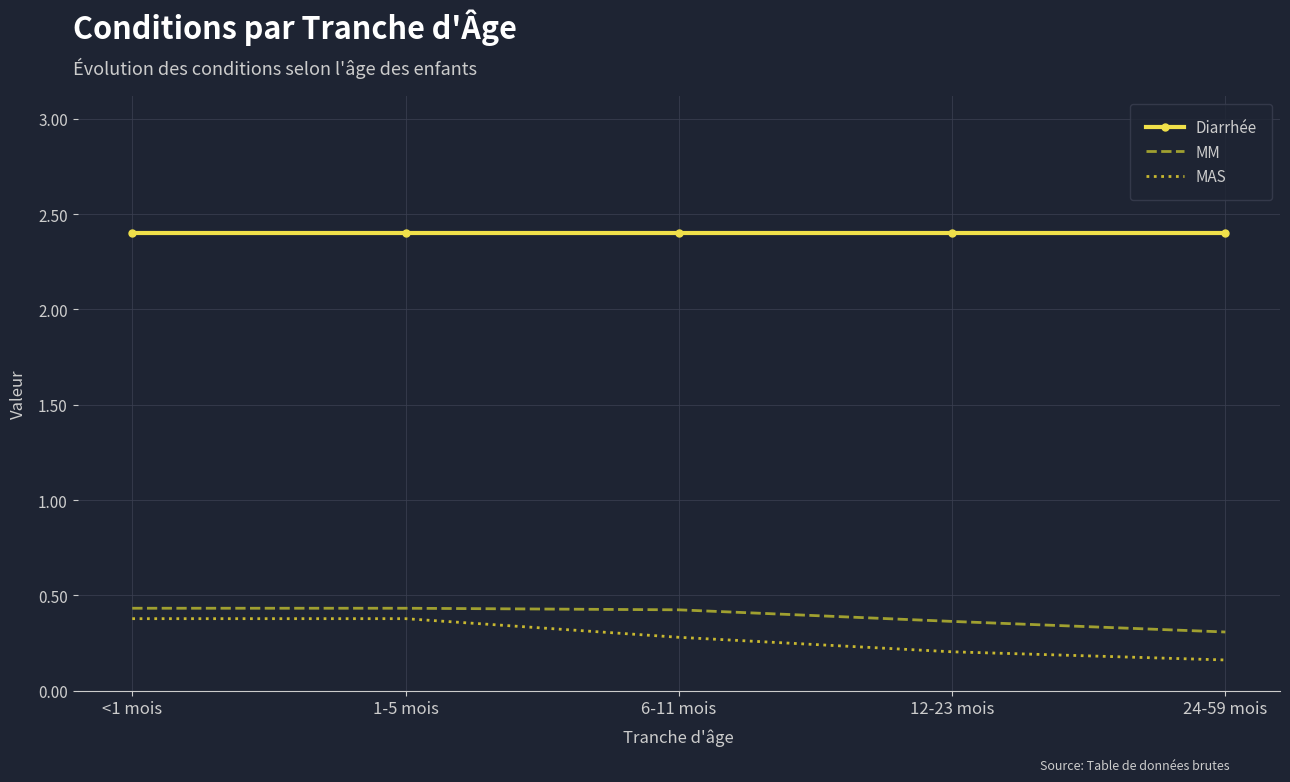

True or false: Diarrhée and MAS cross at least once.

False